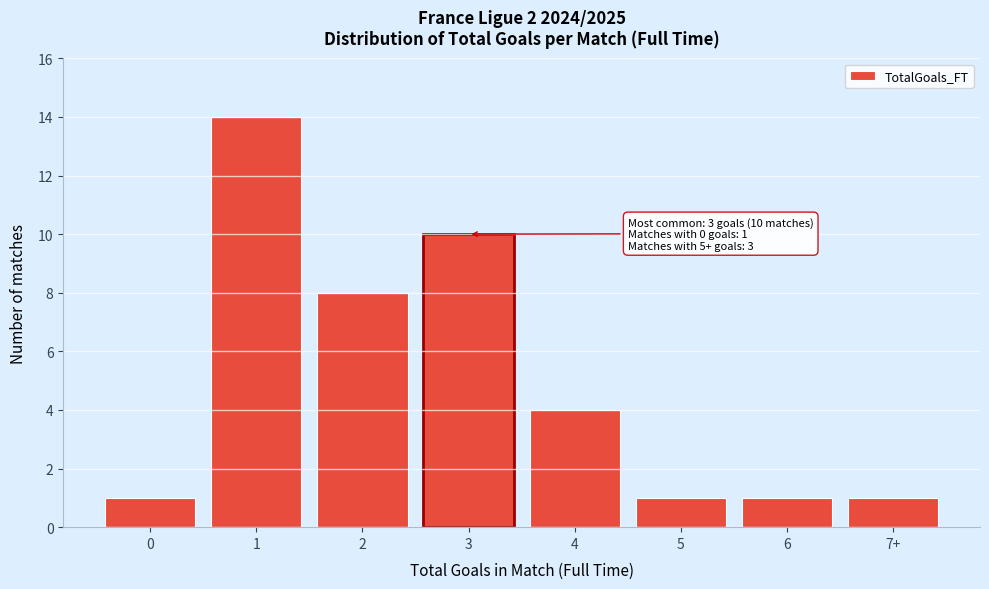

Reading left to right, what are all the values shown in this chart?

0=1	1=14	2=8	3=10	4=4	5=1	6=1	7+=1